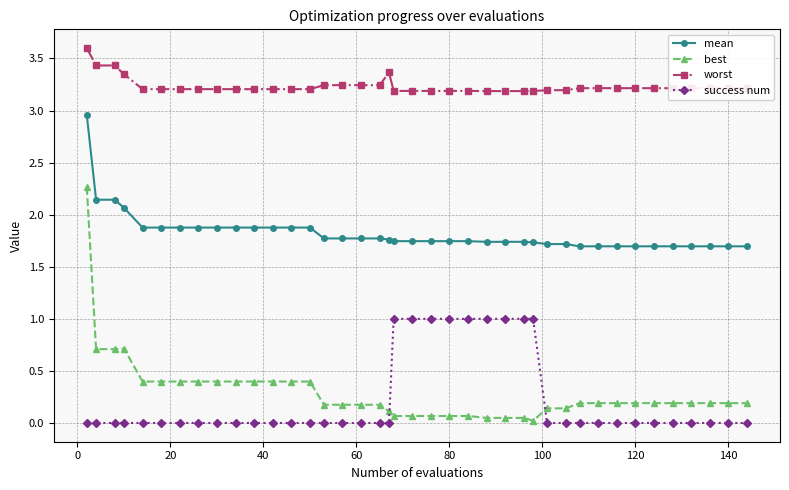

What is the highest value of the best series?

2.3